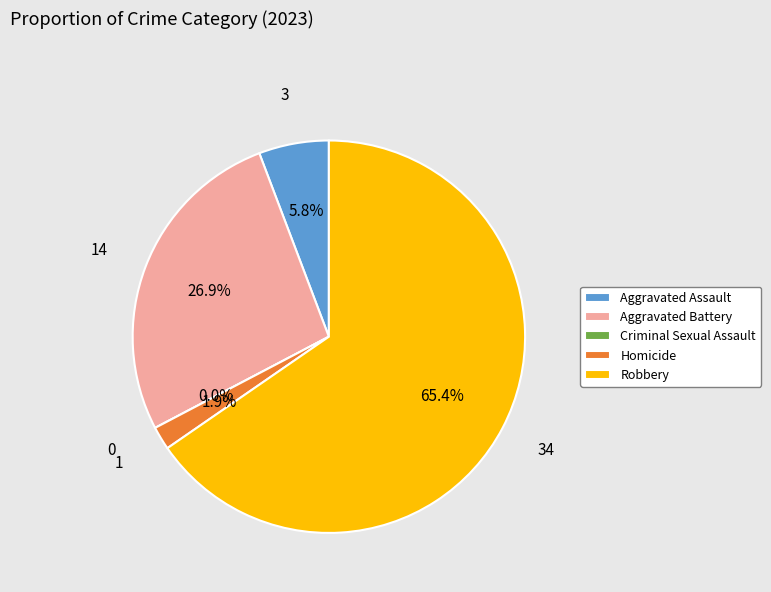

What is the smallest slice in the pie chart?

Criminal Sexual Assault